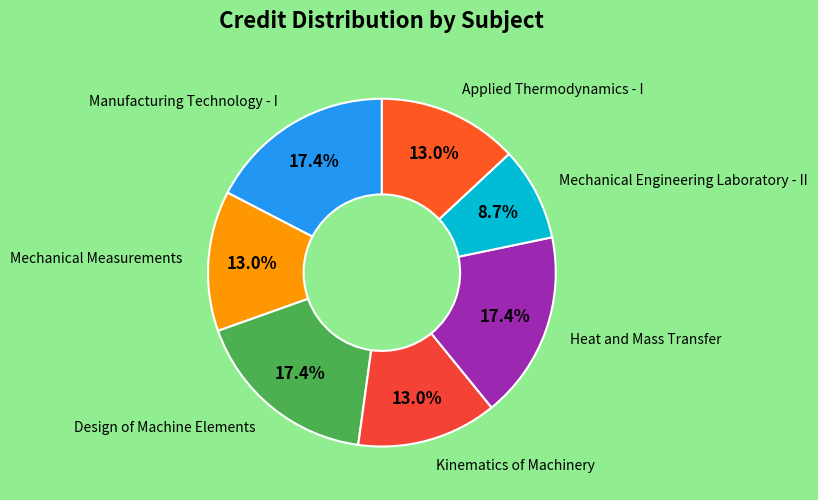

How many slices are in this pie chart?

7